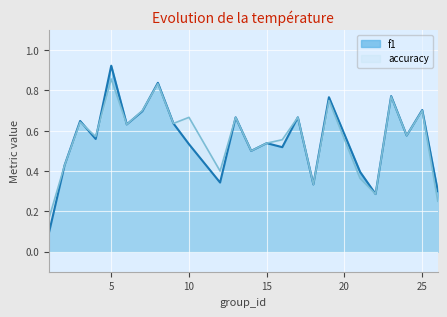

Which series has the largest total across all categories?

accuracy